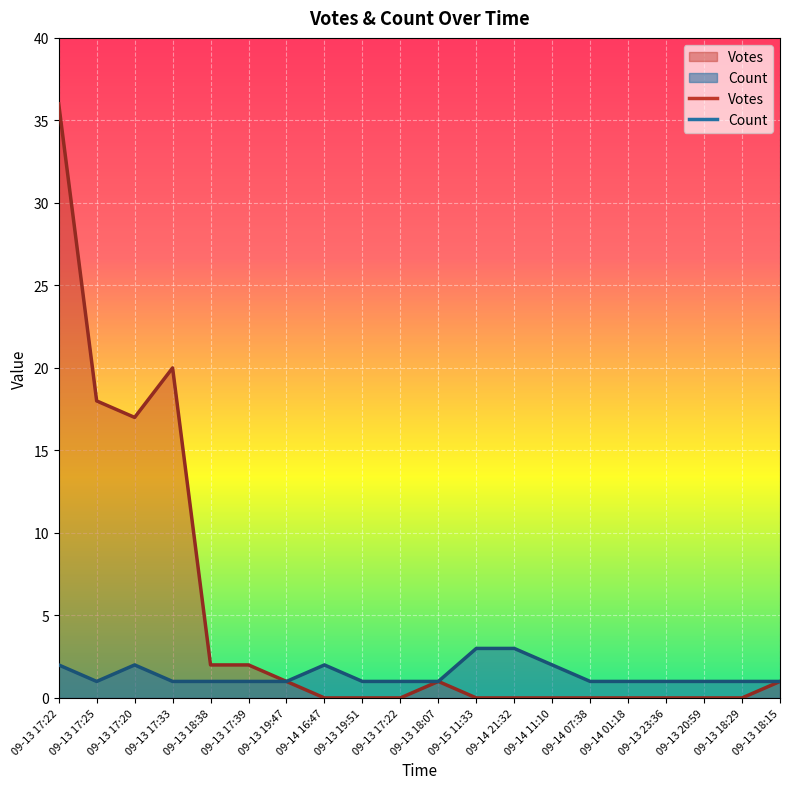

The Count series shows 1 at 09-13 17:39. True or false?

True